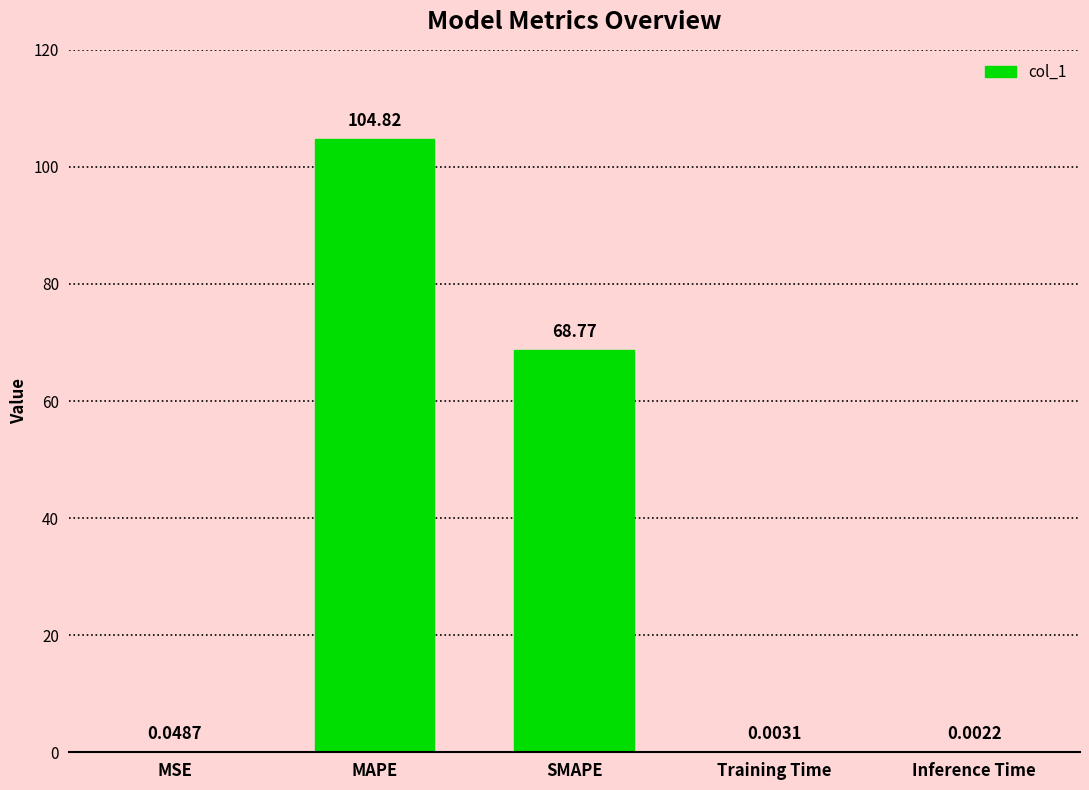

What value does the data have at MAPE?

104.8